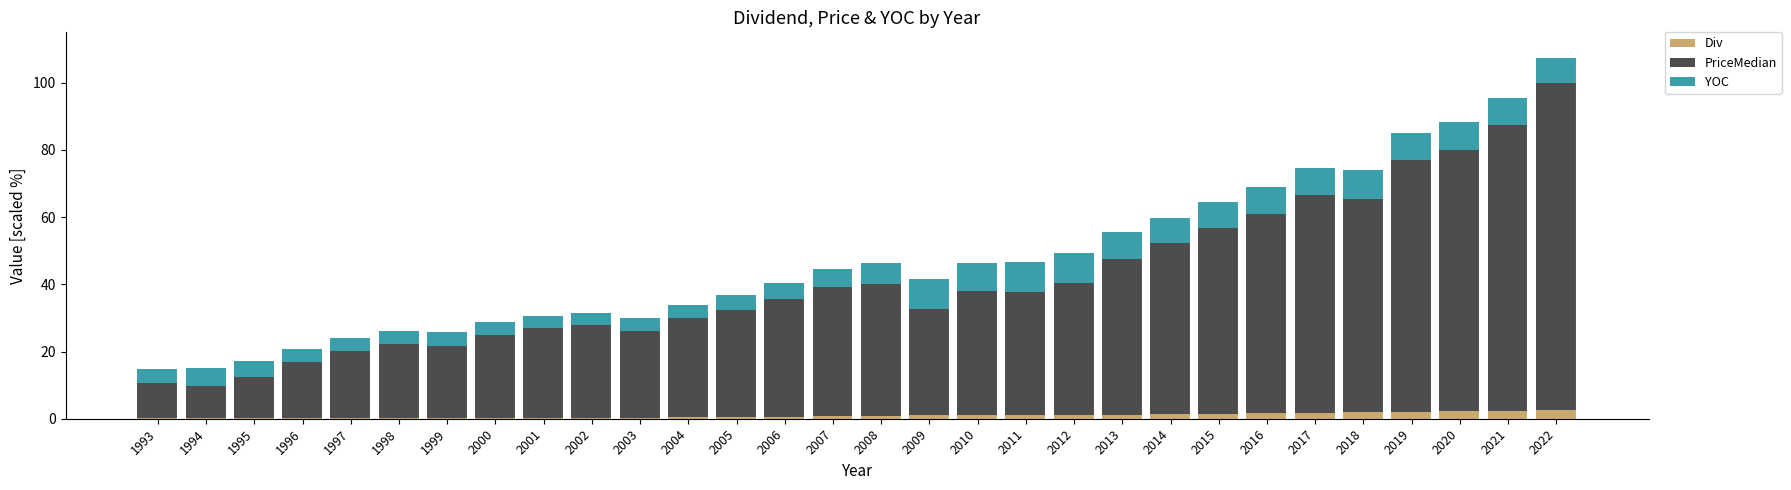

At which category is the sum across all series the highest?

2022